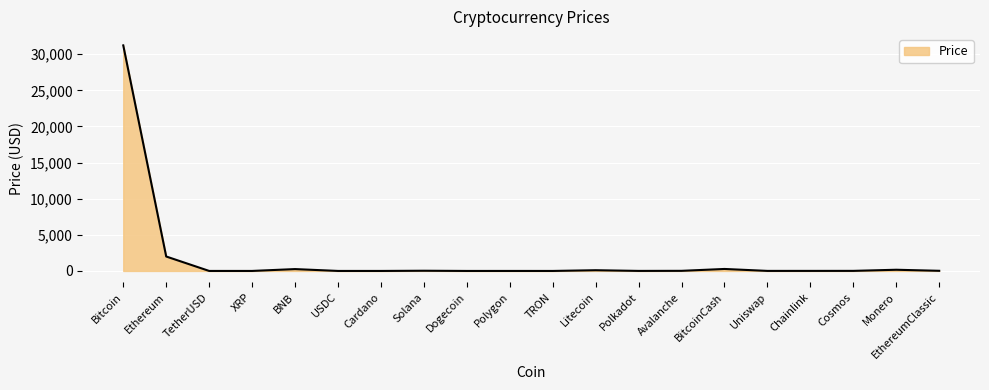

What is the maximum value shown in the chart?

31217.0